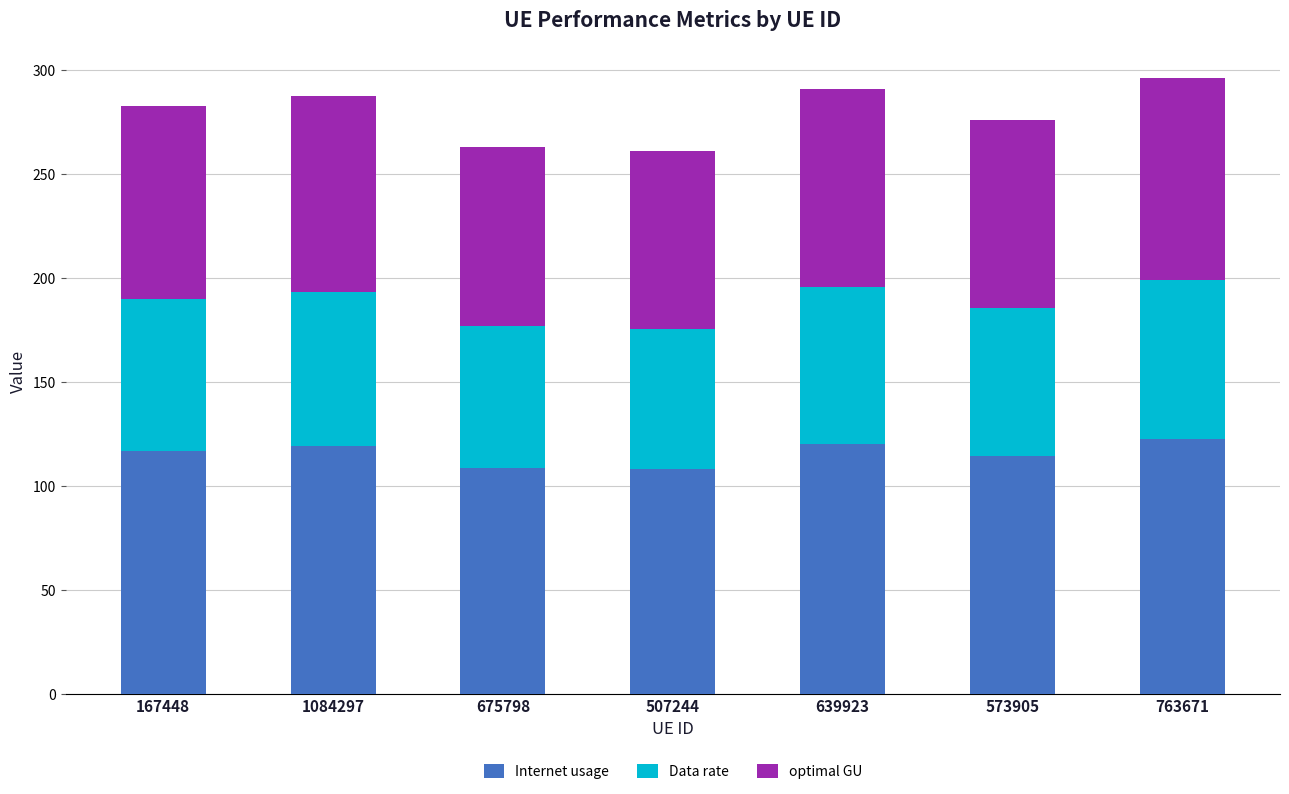

What is the difference between the second highest and second lowest values in the Internet usage series?

11.5